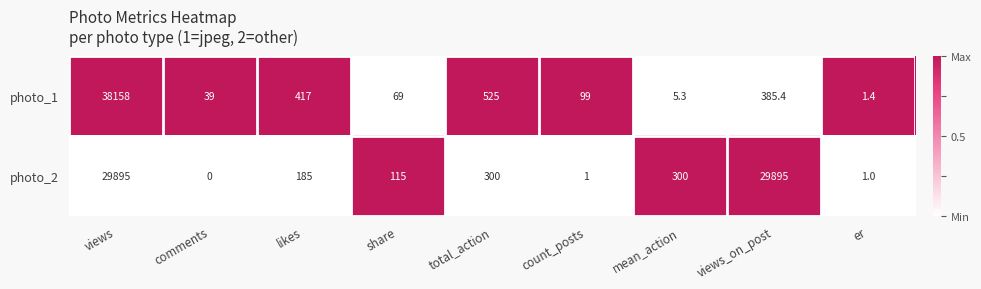

Between share and er, which series saw the biggest shift?

photo_2